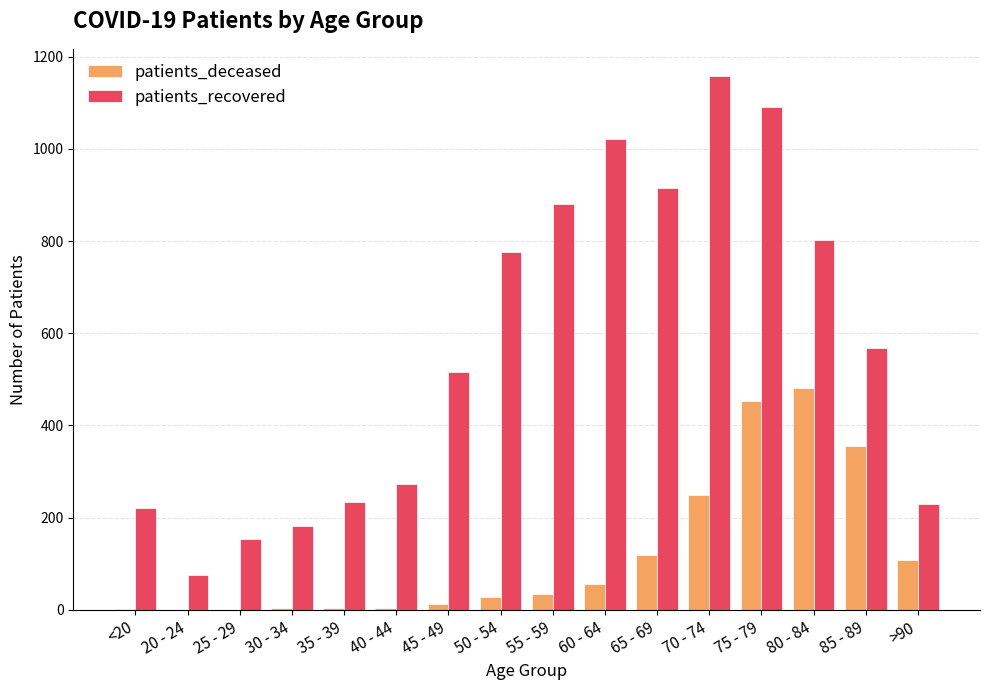

What are all the series names shown in the legend?

patients_deceased, patients_recovered